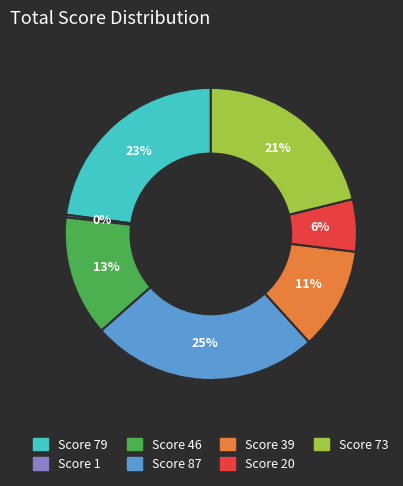

Is there any slice that represents more than half of the pie?

No